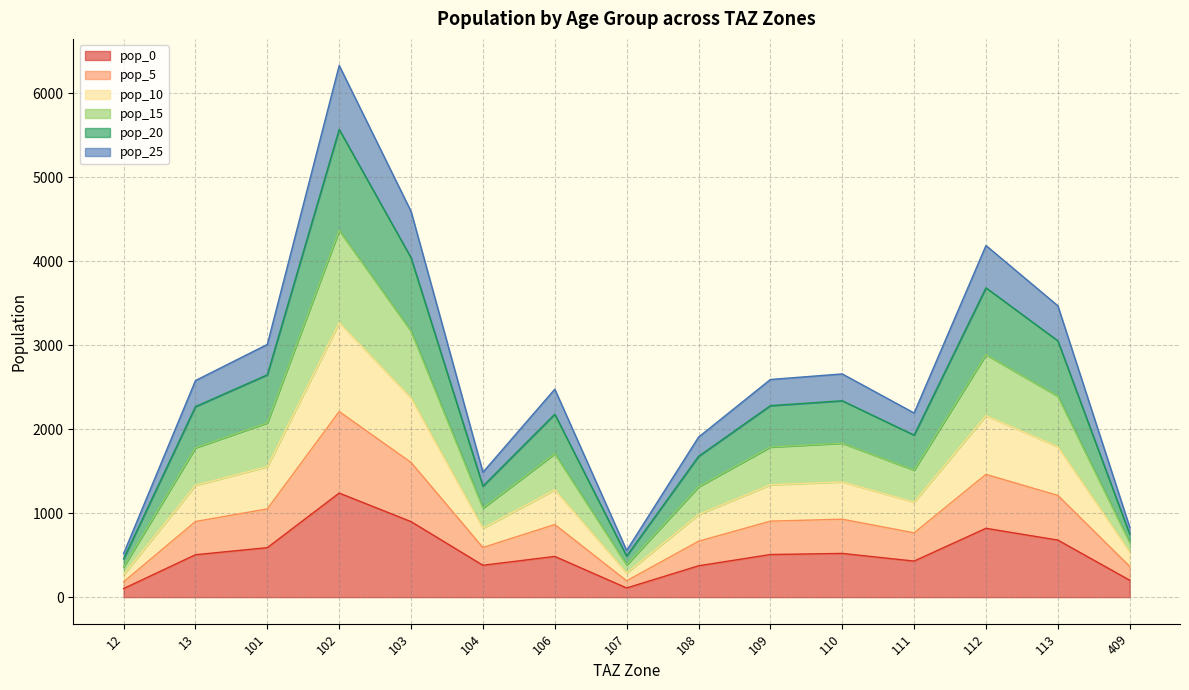

What is the maximum value for pop_0?

1239.5